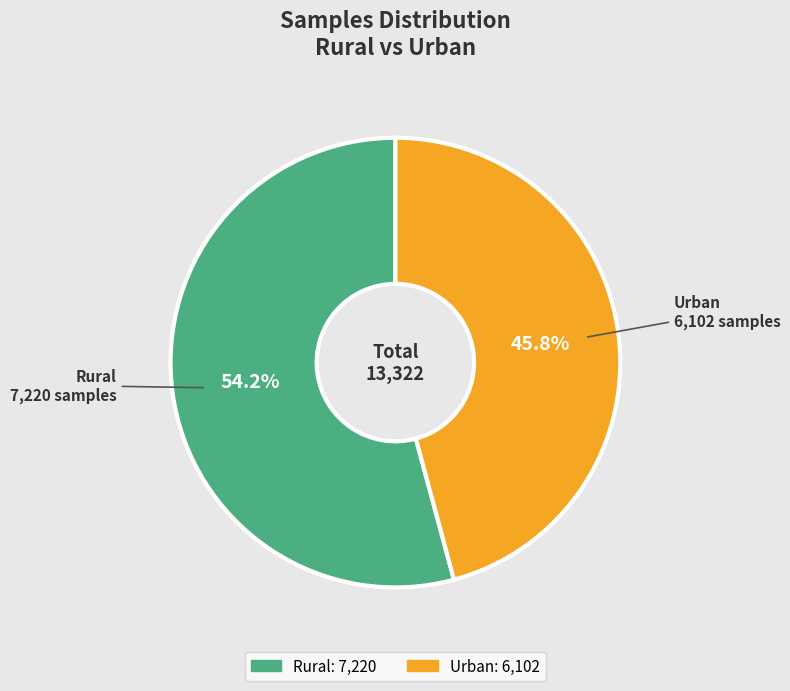

To the nearest percent, what portion does Urban represent?

46%